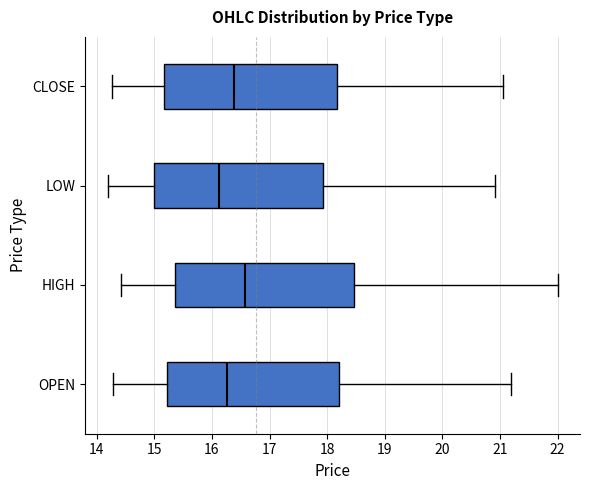

Reading bottom to top, read every box against the x-axis: the position of its median line, the range the box covers, and the ends of its whiskers. The values are not printed on the chart, so give them approximately, as read against the axis.

OPEN: median 16.3, box 15.2 to 18.2, whiskers 14.3 to 21.2
HIGH: median 16.6, box 15.4 to 18.5, whiskers 14.4 to 22.0
LOW: median 16.1, box 15.0 to 17.9, whiskers 14.2 to 20.9
CLOSE: median 16.4, box 15.2 to 18.2, whiskers 14.3 to 21.1